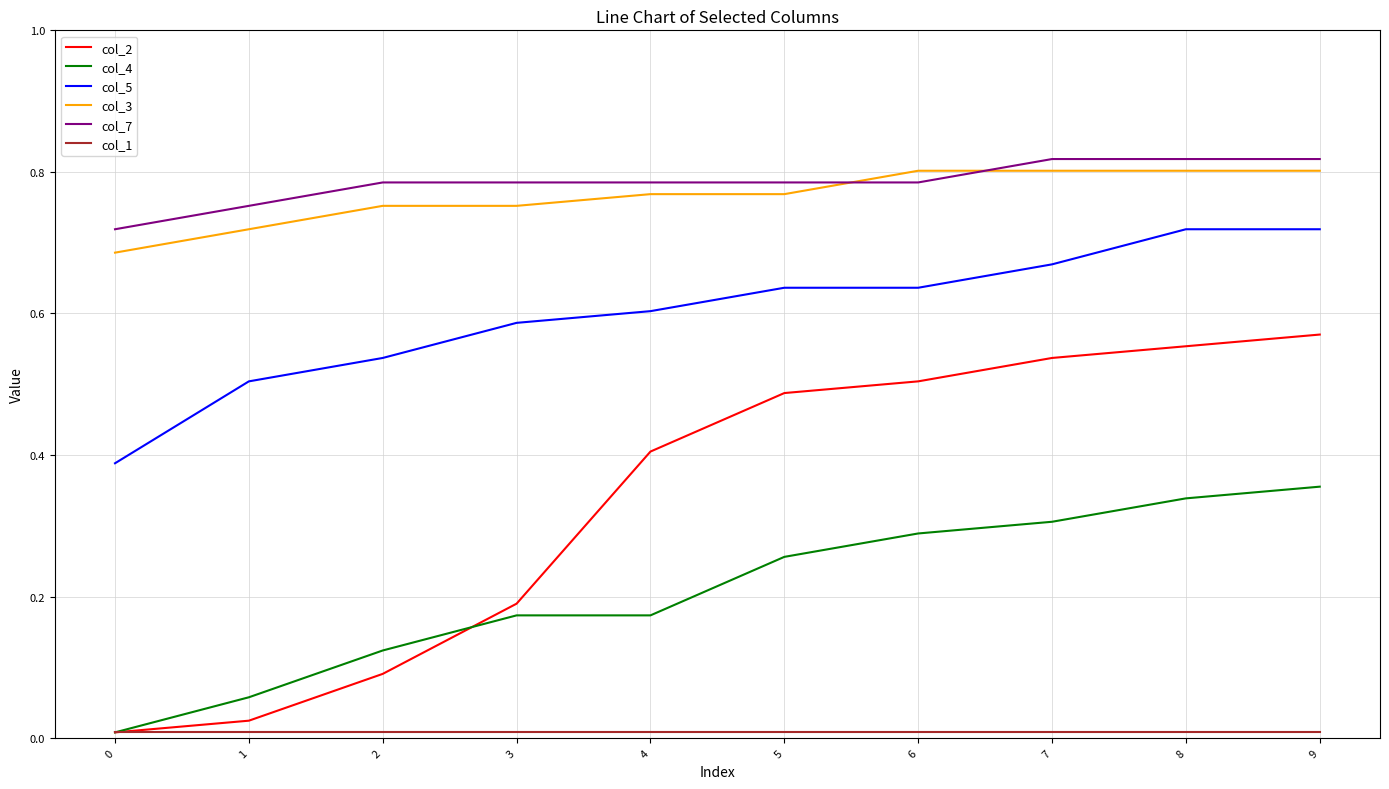

True or false: col_7 and col_5 intersect in this chart.

False